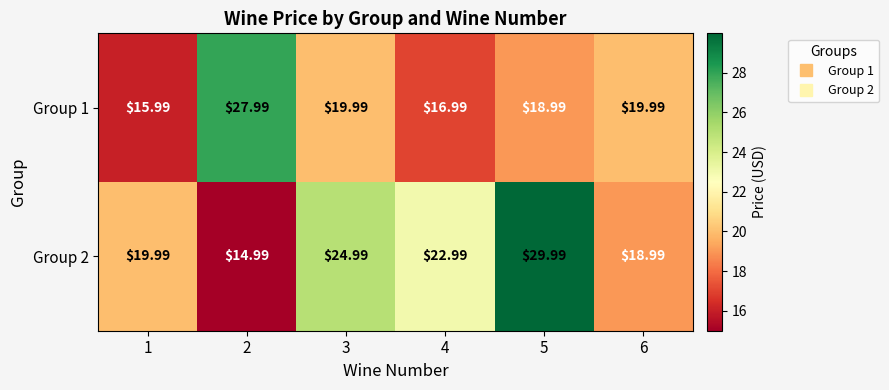

Which series has the largest total across all categories?

Group 2